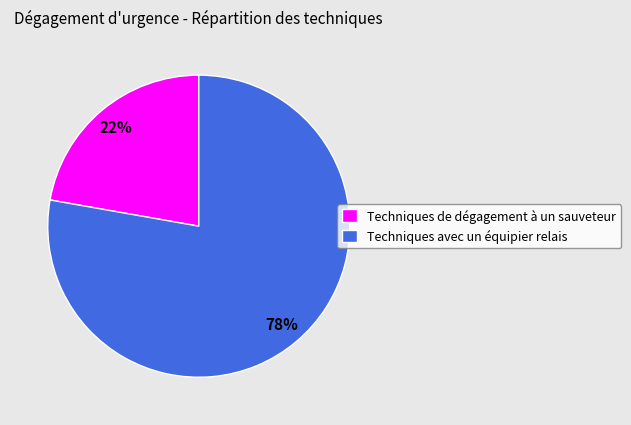

How many slices are in this pie chart?

2